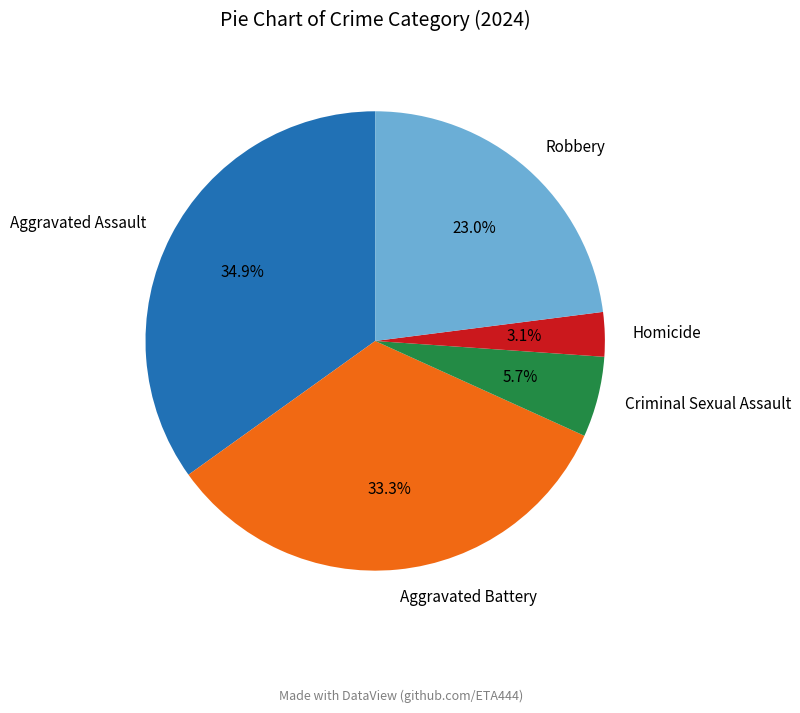

Is there a majority slice in this chart?

No